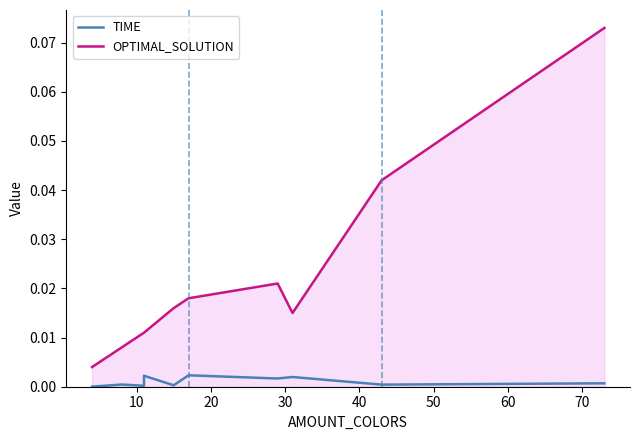

Reading left to right, transcribe all the data shown in this chart.

TIME: 0.0	0.0	0.0	0.0	0.0	0.0	0.0	0.0	0.0	0.0
OPTIMAL_SOLUTION: 0.0	0.0	0.0	0.0	0.0	0.0	0.0	0.0	0.0	0.1